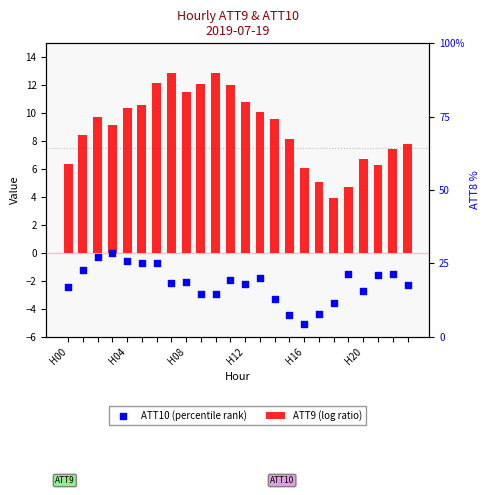

Is the value of ATT9 (log ratio) at 14 greater than the value of ATT10 (percentile rank) at H16?

Yes